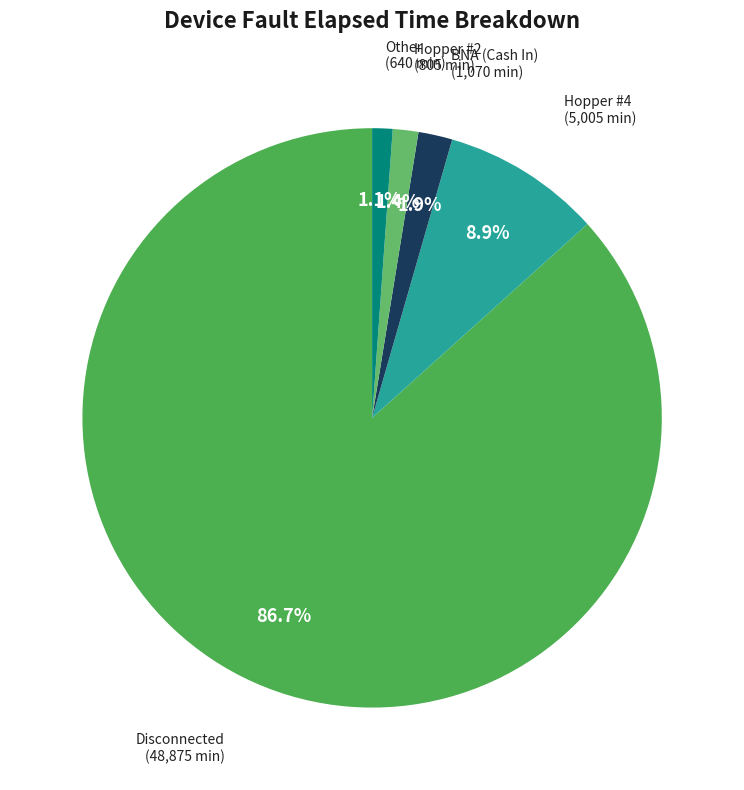

To the nearest percent, what is the average slice percentage?

20%